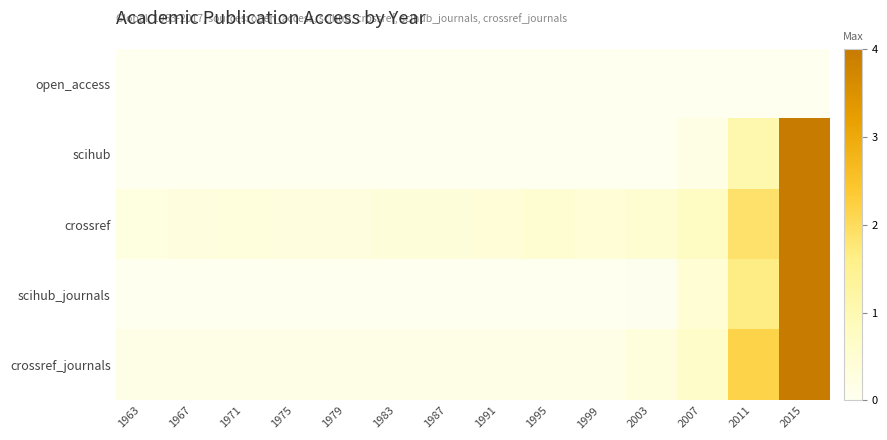

Count the number of categories in the chart.

14